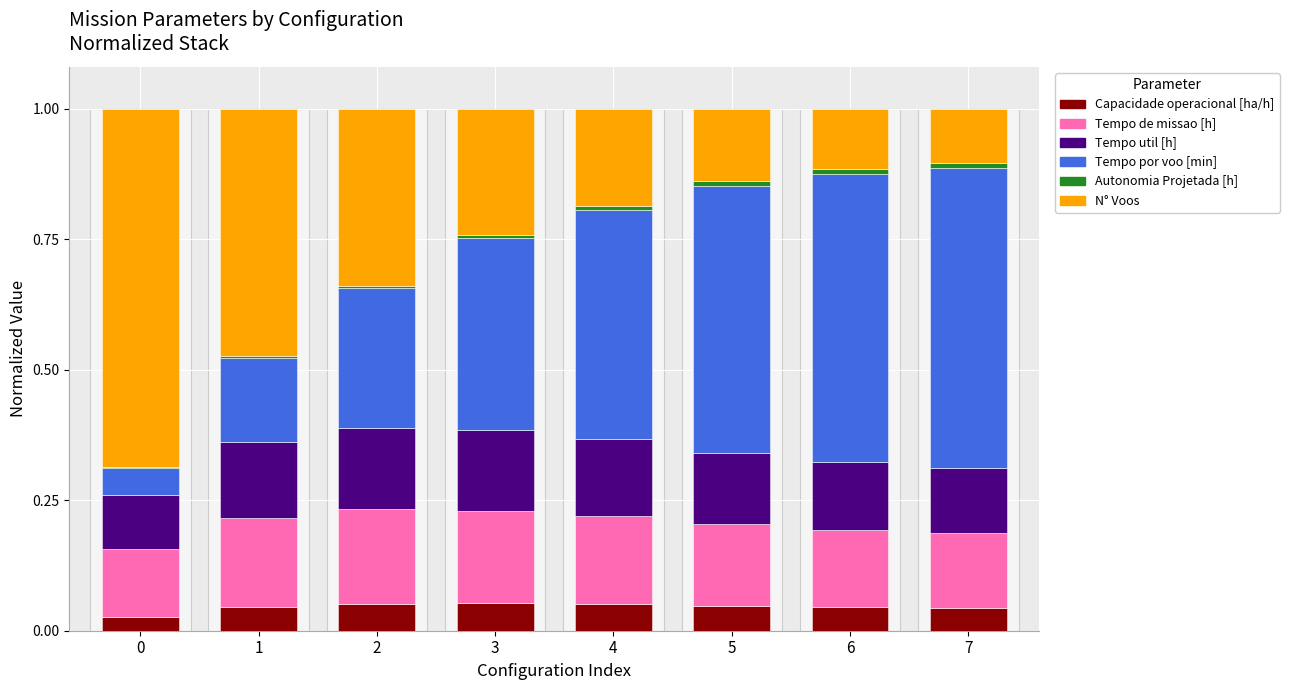

Which has a higher value, 5 or 1?

5